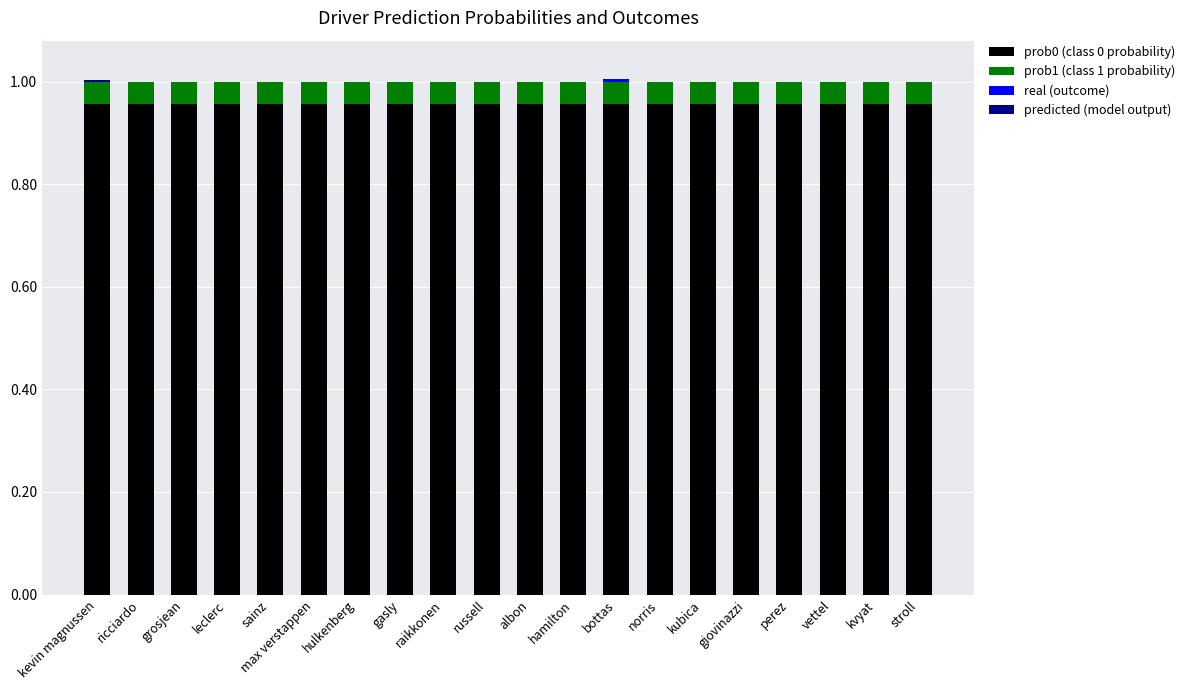

True or false: prob0 (class 0 probability) has a value of 0.6 at hulkenberg.

False